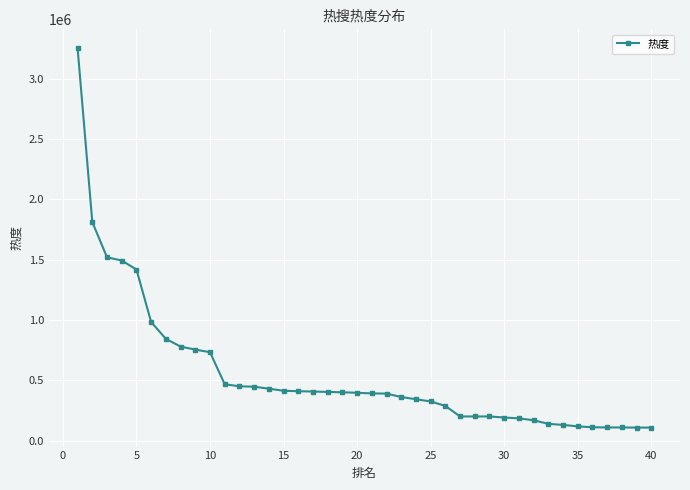

What is the difference between the second highest and minimum values?

1703687